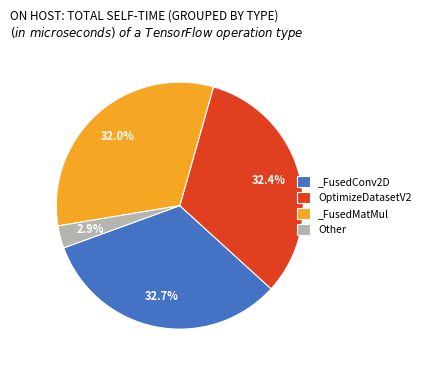

Combined, what portion of the pie is _FusedMatMul and OptimizeDatasetV2?

64.4%